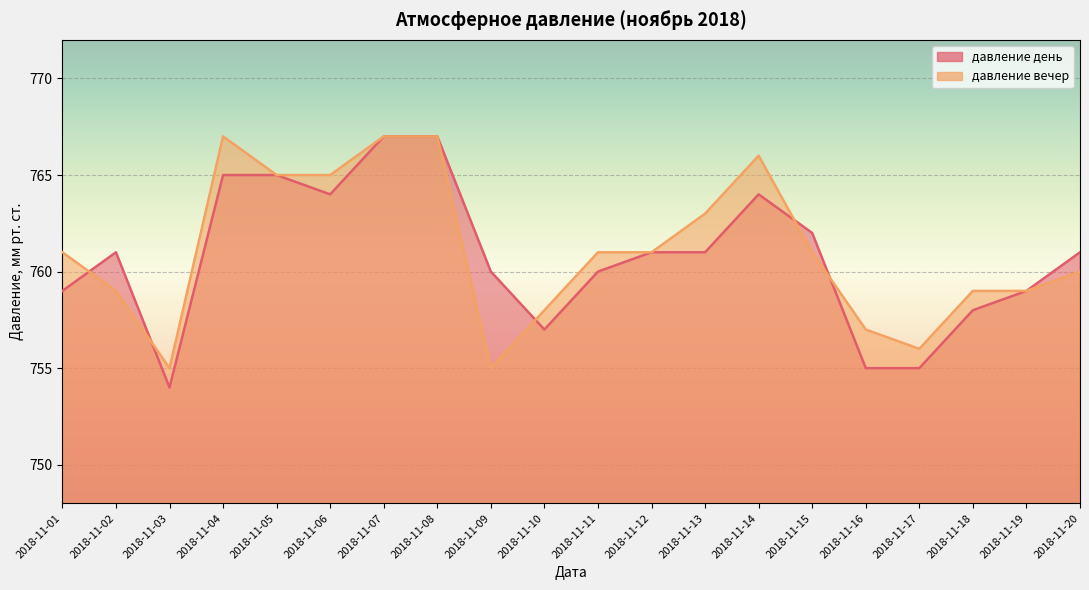

Reading left to right, what are all the values shown in this chart?

давление день: 2018-11-01=759	2018-11-02=761	2018-11-03=754	2018-11-04=765	2018-11-05=765	2018-11-06=764	2018-11-07=767	2018-11-08=767	2018-11-09=760	2018-11-10=757	2018-11-11=760	2018-11-12=761	2018-11-13=761	2018-11-14=764	2018-11-15=762	2018-11-16=755	2018-11-17=755	2018-11-18=758	2018-11-19=759	2018-11-20=761
давление вечер: 2018-11-01=761	2018-11-02=759	2018-11-03=755	2018-11-04=767	2018-11-05=765	2018-11-06=765	2018-11-07=767	2018-11-08=767	2018-11-09=755	2018-11-10=758	2018-11-11=761	2018-11-12=761	2018-11-13=763	2018-11-14=766	2018-11-15=761	2018-11-16=757	2018-11-17=756	2018-11-18=759	2018-11-19=759	2018-11-20=760